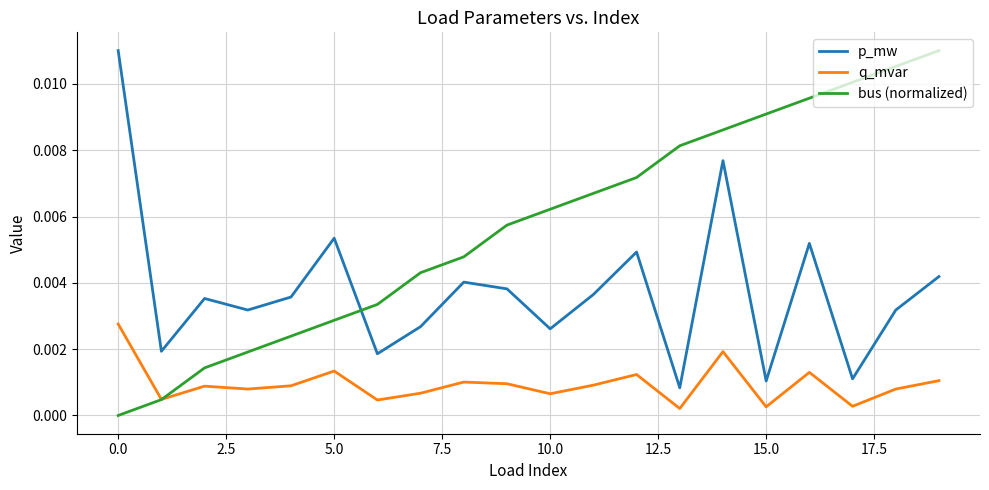

True or false: p_mw and q_mvar cross at least once.

False